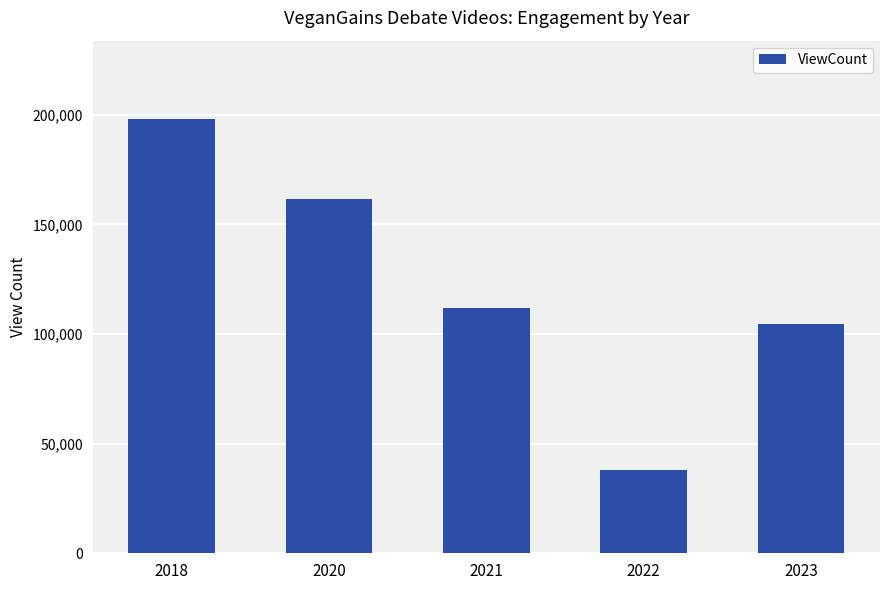

The value at 2020 is 257668. True or false?

False